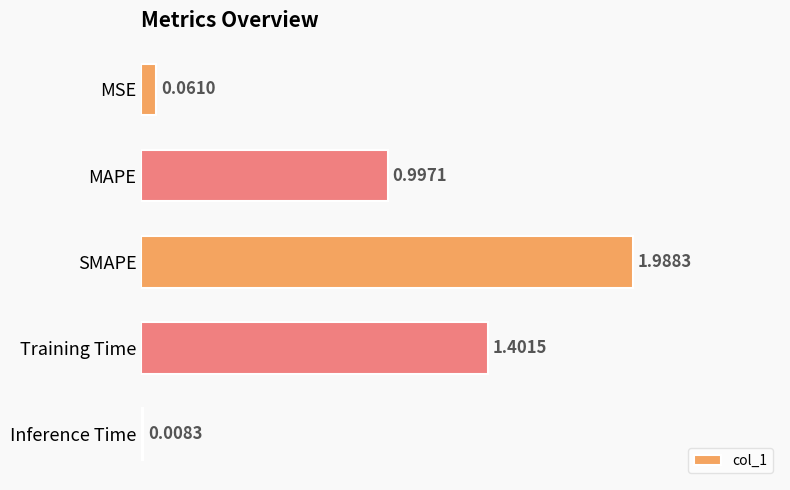

Count the number of data series in this chart.

1